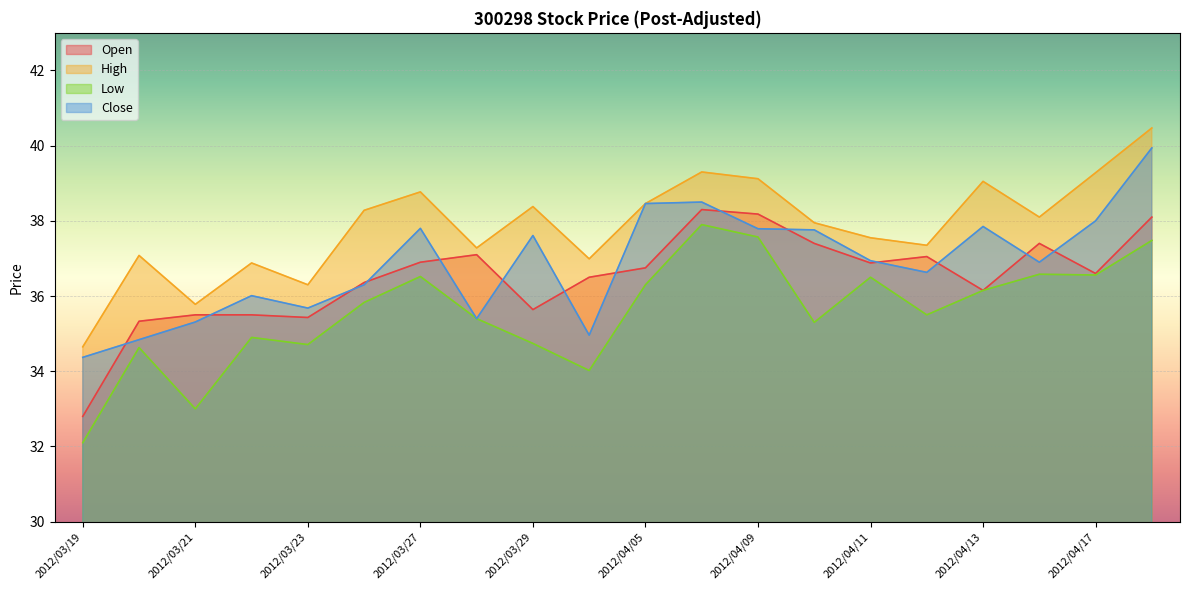

Where is Close nearest to the value 37?

2012/04/11